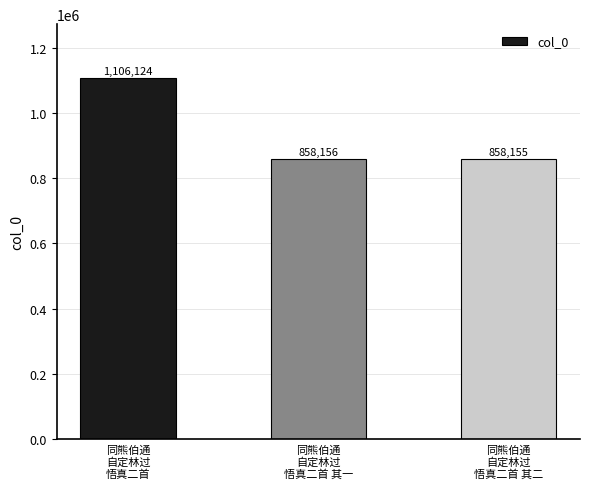

Reading right to left, transcribe all the data shown in this chart.

858155	858156	1106124